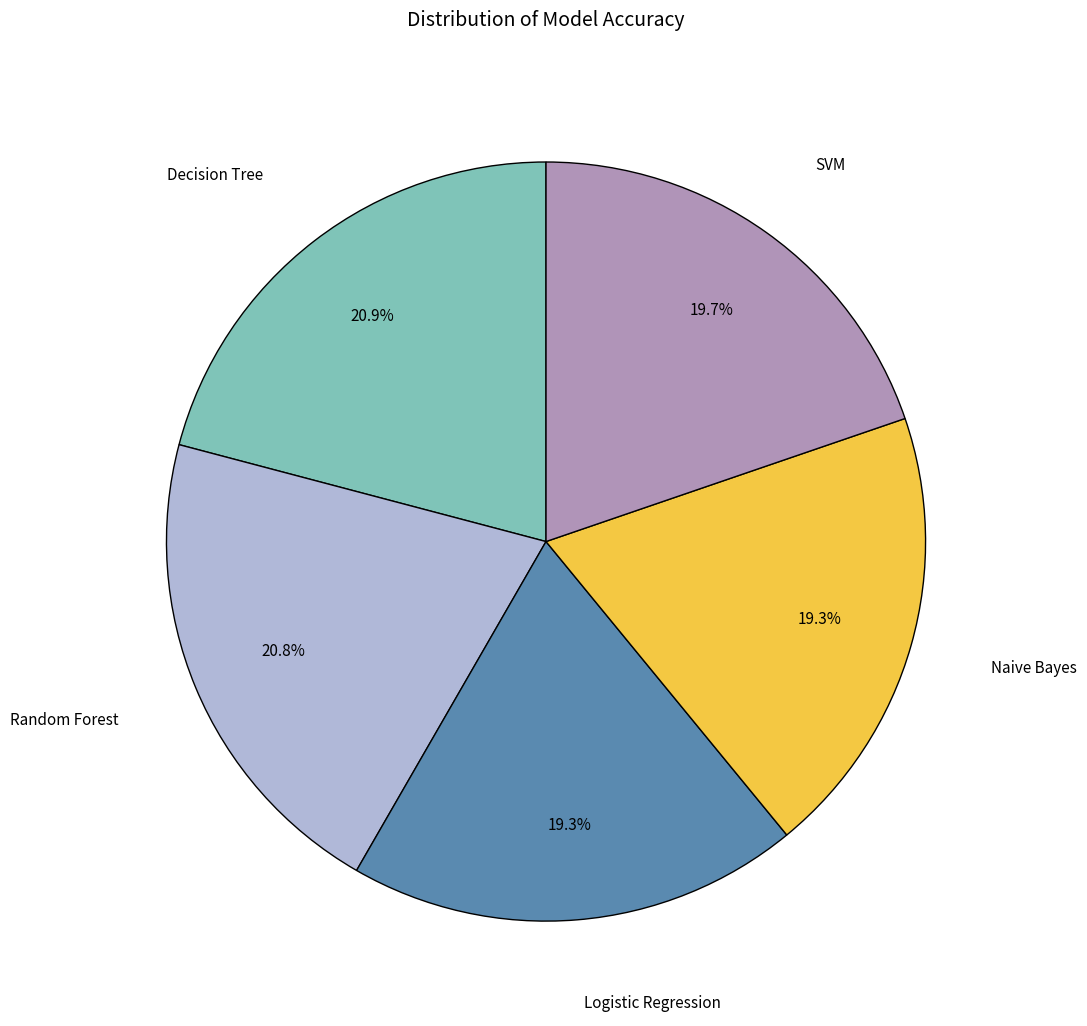

Is there any slice that represents more than half of the pie?

No